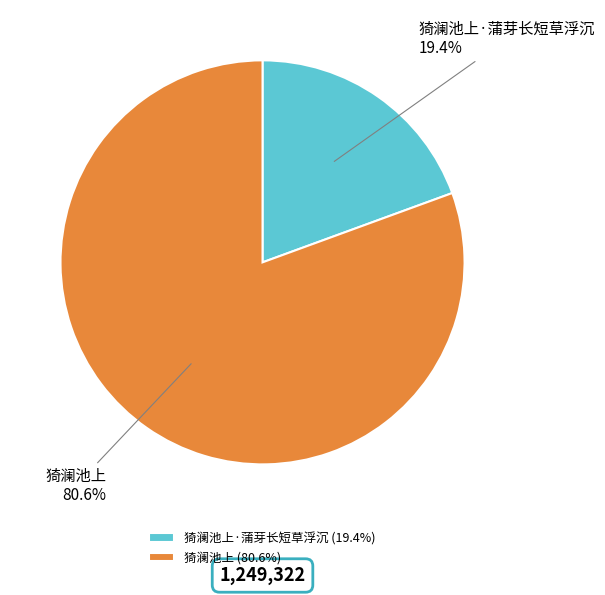

How many slices are in this pie chart?

2